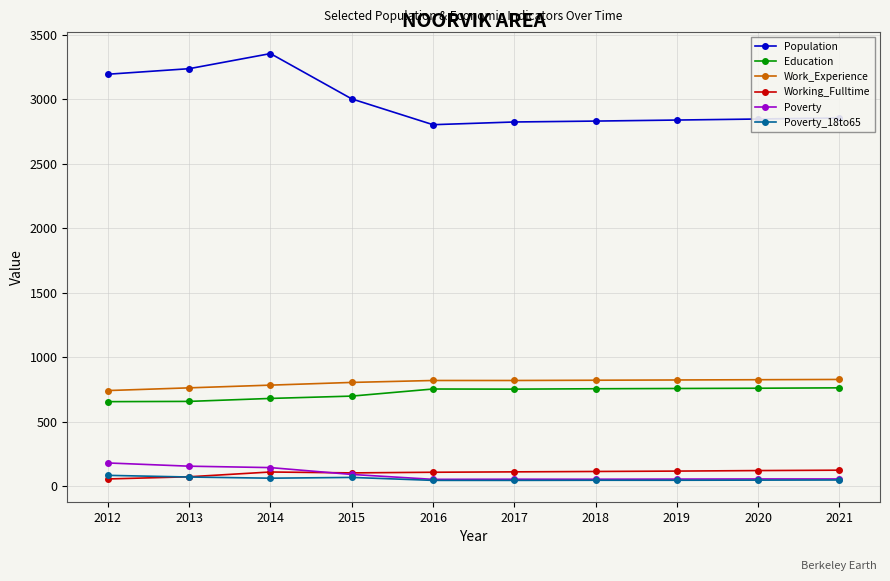

At how many categories does at least one series exceed 1326?

10